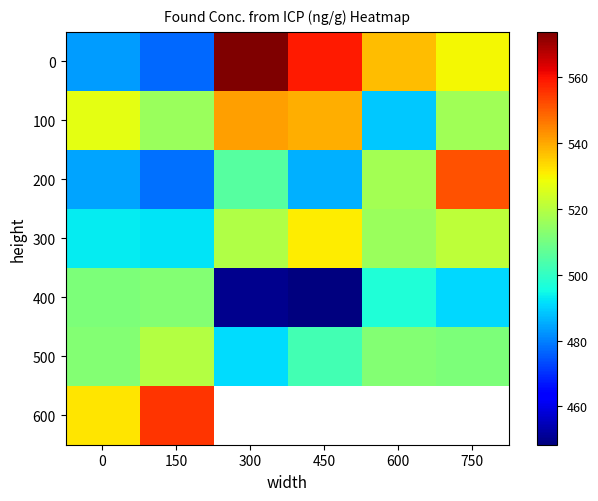

At which category does the chart reach its minimum across all series?

450